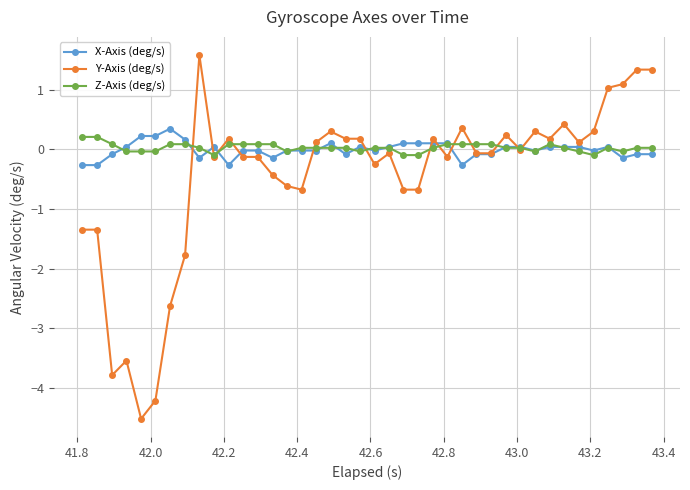

What is the minimum value for X-Axis (deg/s)?

-0.3